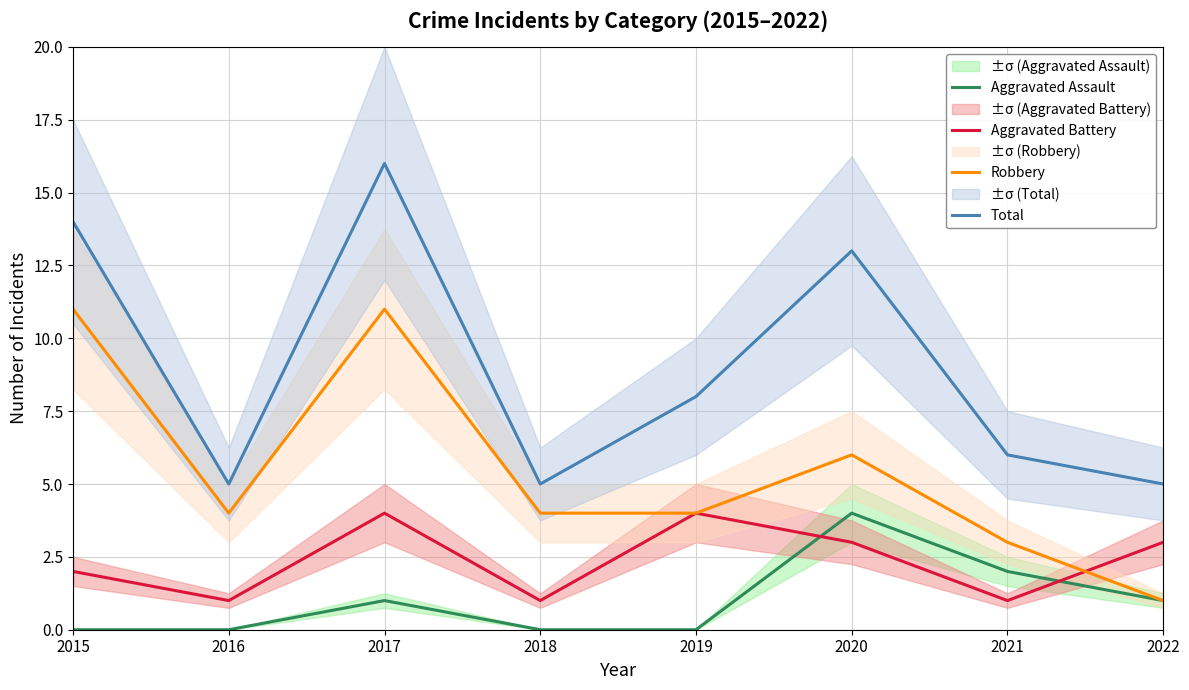

In Aggravated Battery, how many points are lower than both neighbors (excluding endpoints)?

3